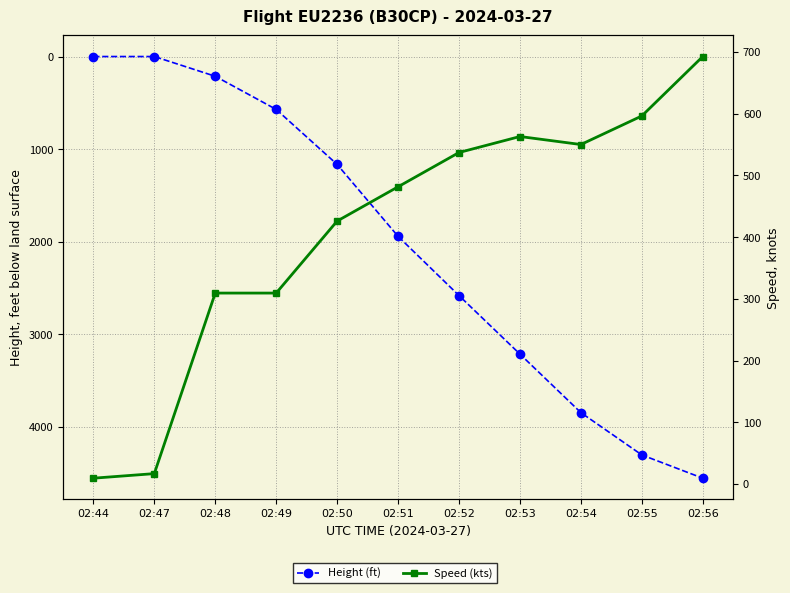

What is the total value across all series at 02:49?

880.8